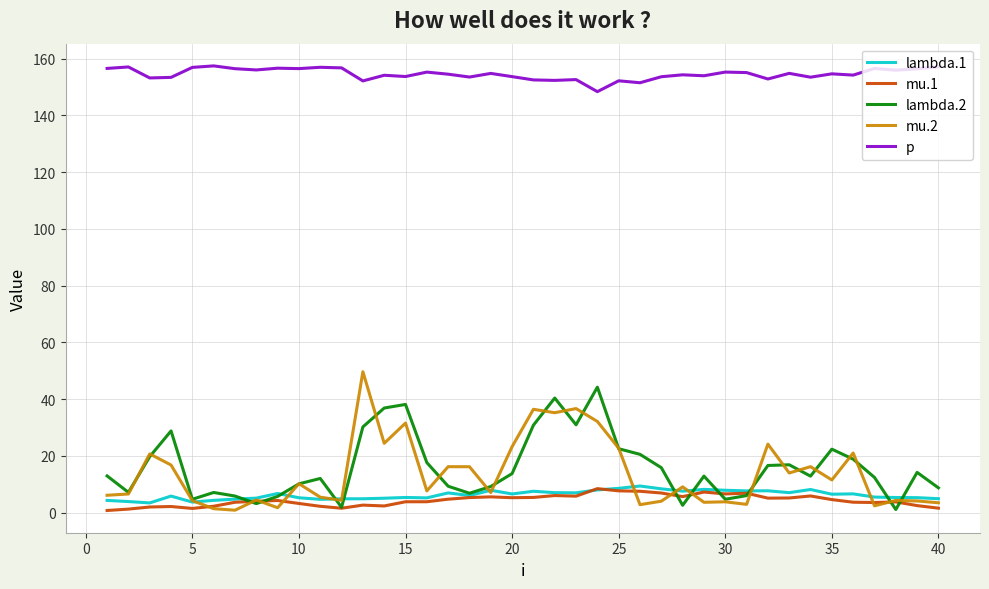

True or false: mu.2 has more than 1 interior local peaks.

True